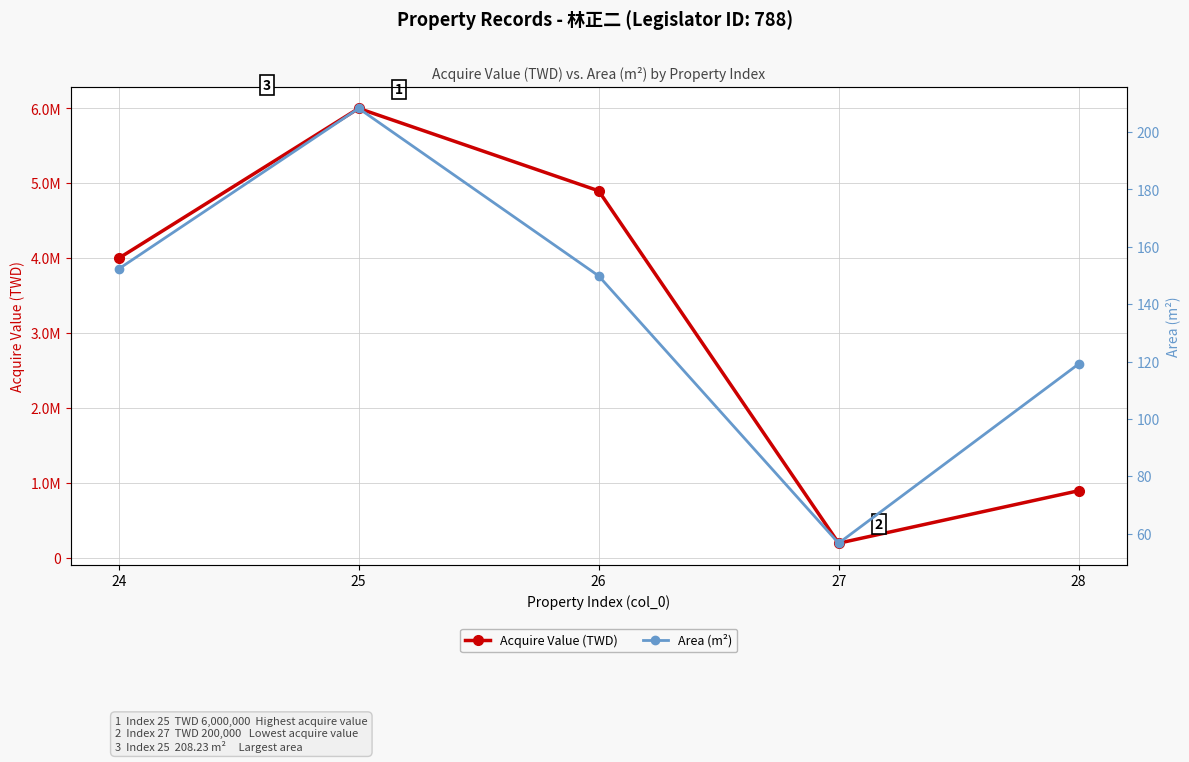

Where is Acquire Value (TWD) nearest to the value 3100000?

24